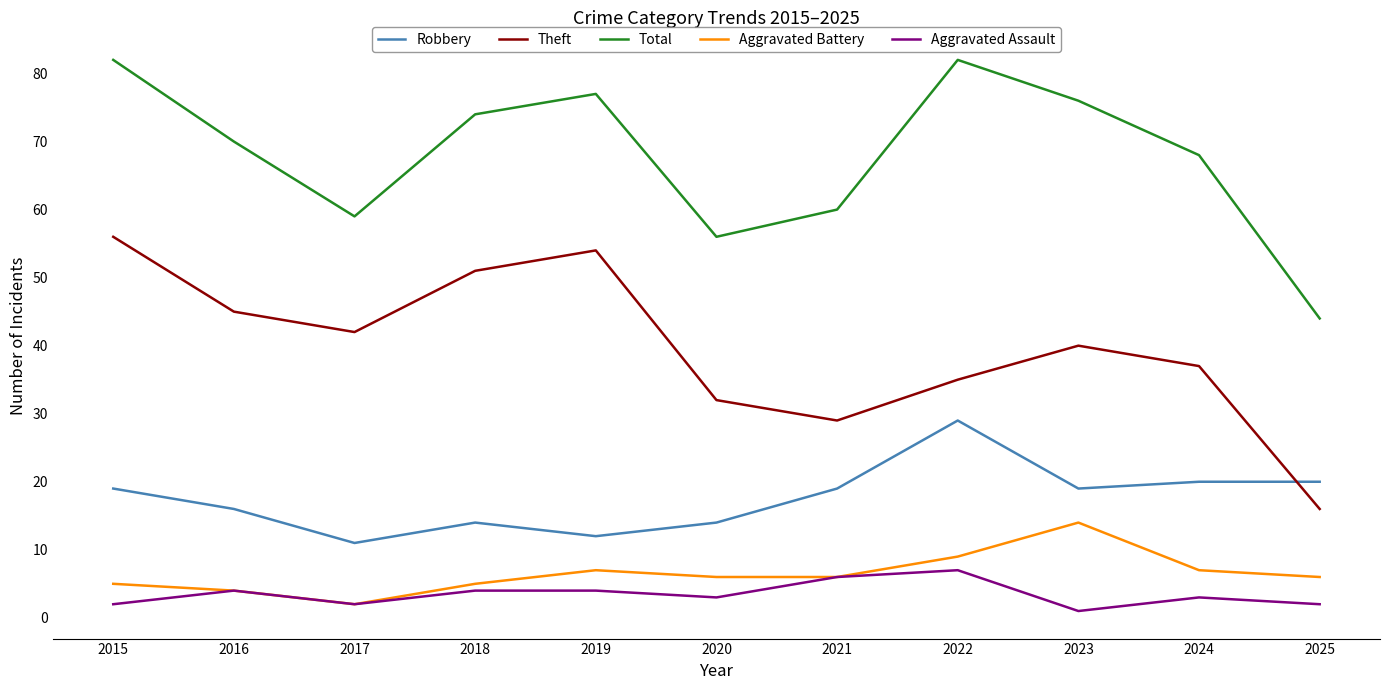

What is the difference between the highest and lowest values at 2018?

70